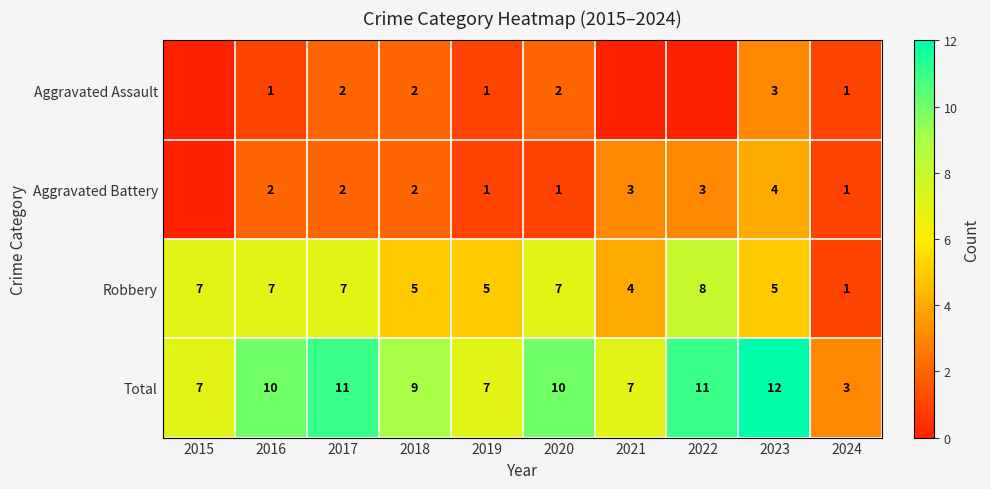

The value of Aggravated Battery at 2024 is 1. True or false?

True